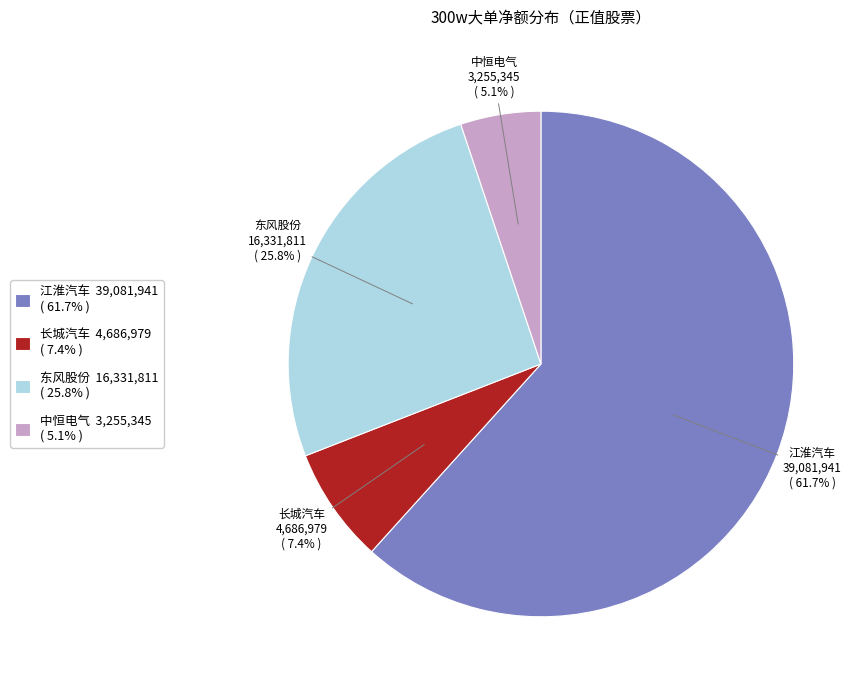

What is the ratio of the value at 东风股份 to the value at 江淮汽车?

0.4